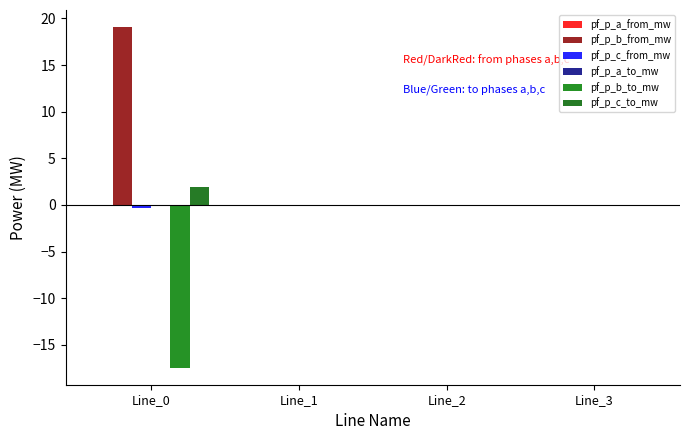

How many groups of bars are there?

4